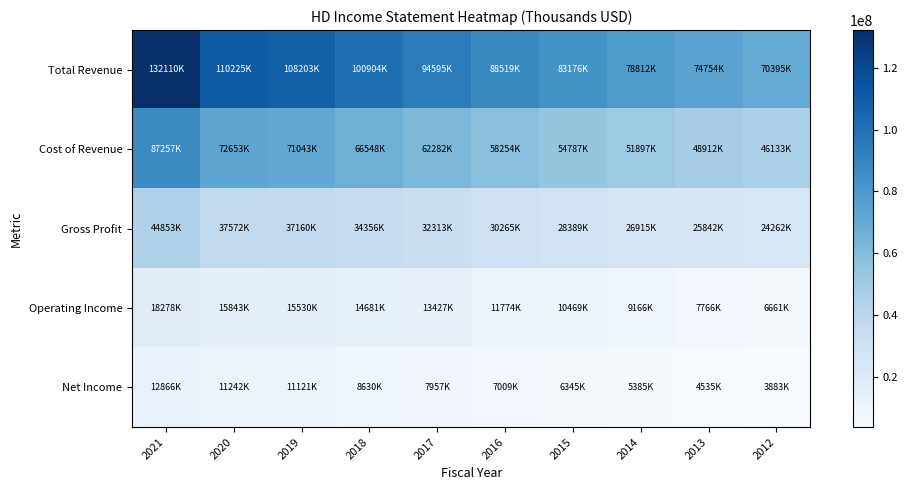

Reading left to right, transcribe all the data shown in this chart.

Total Revenue: 2021=132110000	2020=110225000	2019=108203000	2018=100904000	2017=94595000	2016=88519000	2015=83176000	2014=78812000	2013=74754000	2012=70395000
Cost of Revenue: 2021=87257000	2020=72653000	2019=71043000	2018=66548000	2017=62282000	2016=58254000	2015=54787000	2014=51897000	2013=48912000	2012=46133000
Gross Profit: 2021=44853000	2020=37572000	2019=37160000	2018=34356000	2017=32313000	2016=30265000	2015=28389000	2014=26915000	2013=25842000	2012=24262000
Operating Income: 2021=18278000	2020=15843000	2019=15530000	2018=14681000	2017=13427000	2016=11774000	2015=10469000	2014=9166000	2013=7766000	2012=6661000
Net Income: 2021=12866000	2020=11242000	2019=11121000	2018=8630000	2017=7957000	2016=7009000	2015=6345000	2014=5385000	2013=4535000	2012=3883000